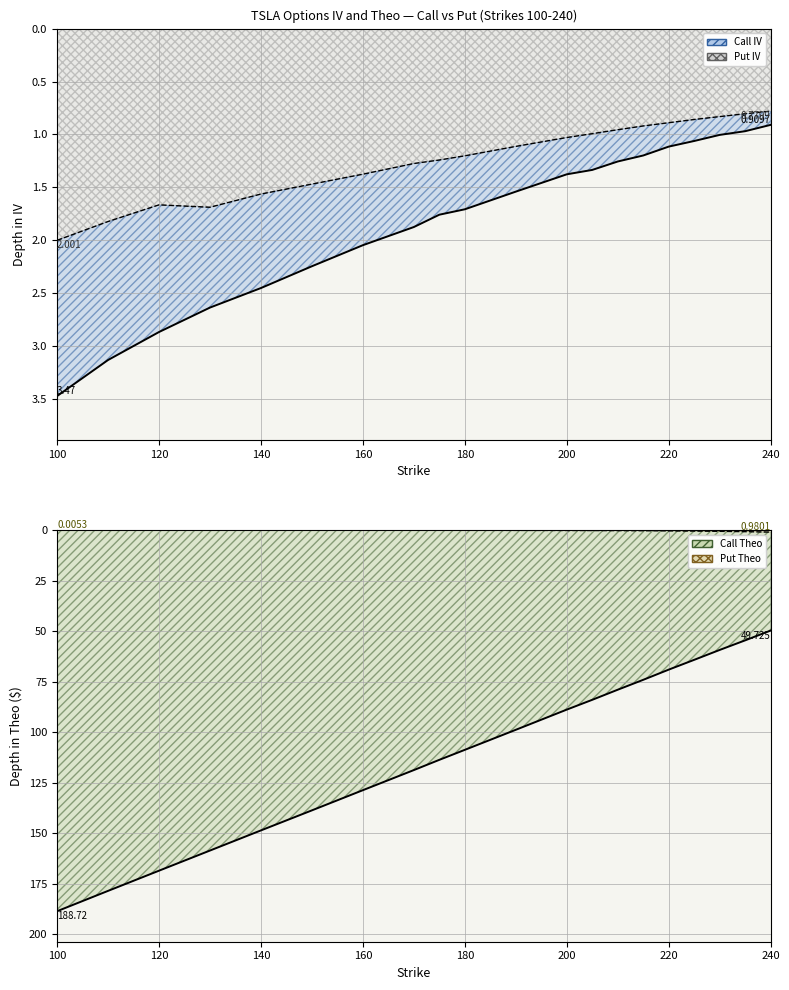

Rank the series at 150 from lowest to highest value.

put_theo, put_iv, call_iv, call_theo